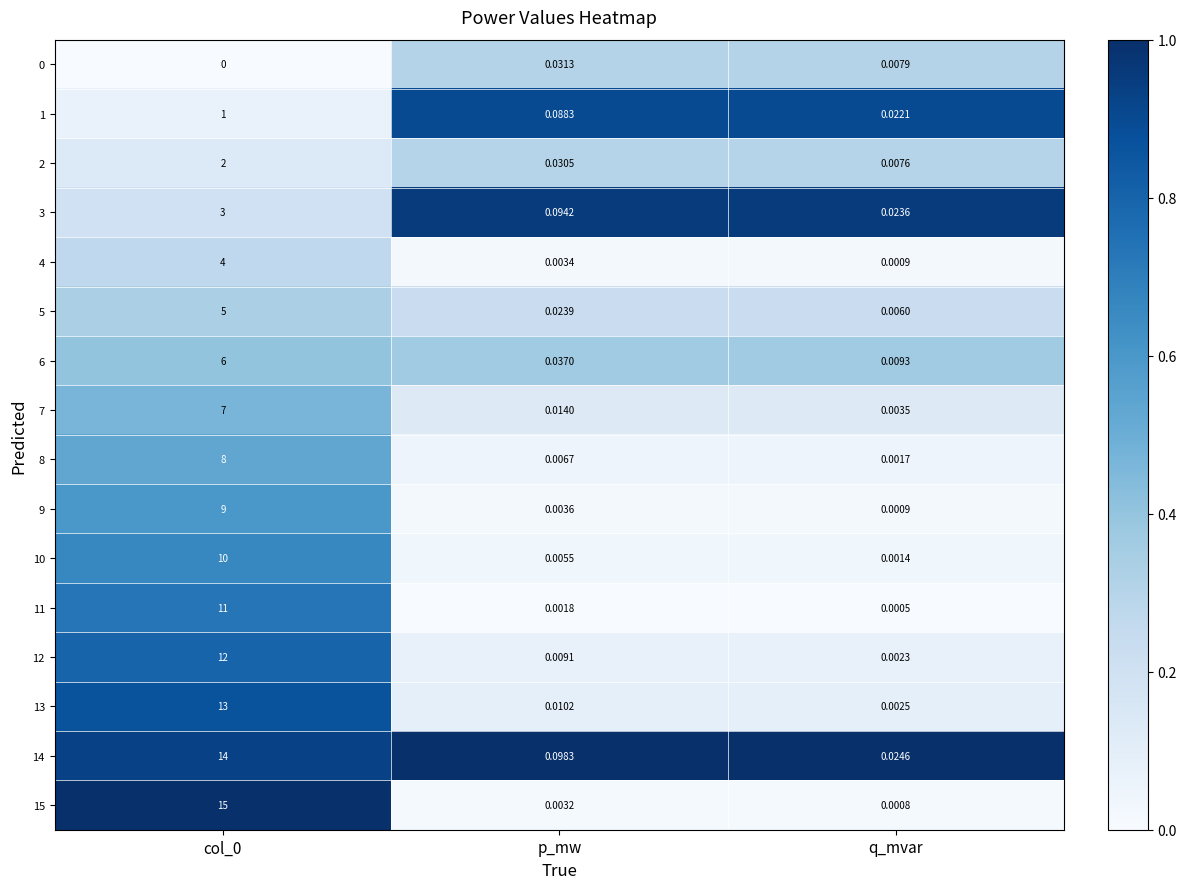

Between p_mw and q_mvar, which series saw the biggest shift?

14